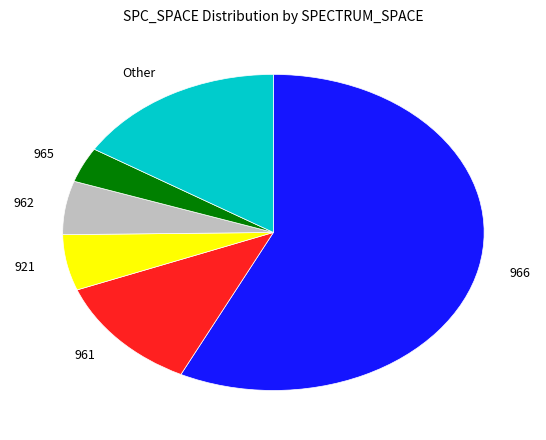

Between 966 and Other, which is larger?

966